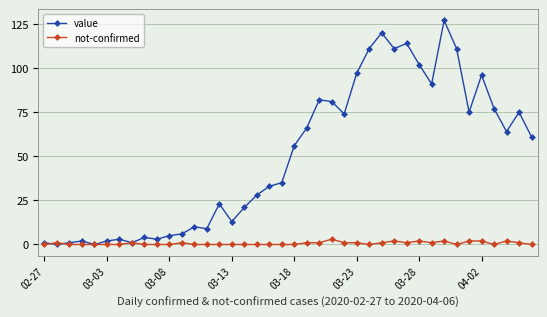

What is the maximum value for value?

127